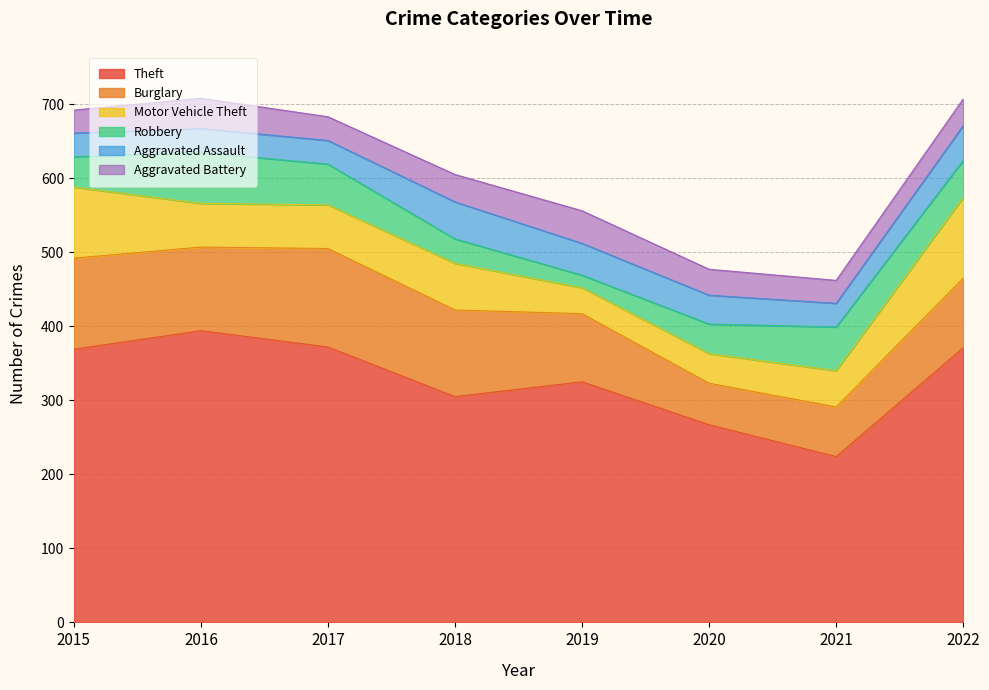

Reading left to right, list all the values displayed in this chart.

Theft: 369	394	372	305	325	267	224	371
Burglary: 123	113	133	117	92	56	67	94
Motor Vehicle Theft: 96	59	59	63	35	40	49	109
Robbery: 41	69	55	33	17	40	59	50
Aggravated Assault: 32	32	32	50	43	39	32	47
Aggravated Battery: 31	41	32	37	44	35	31	36